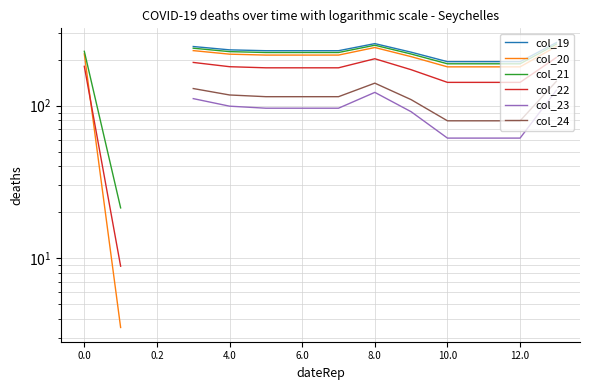

What is the value of the col_24 point at the 12th from the left?

79.6